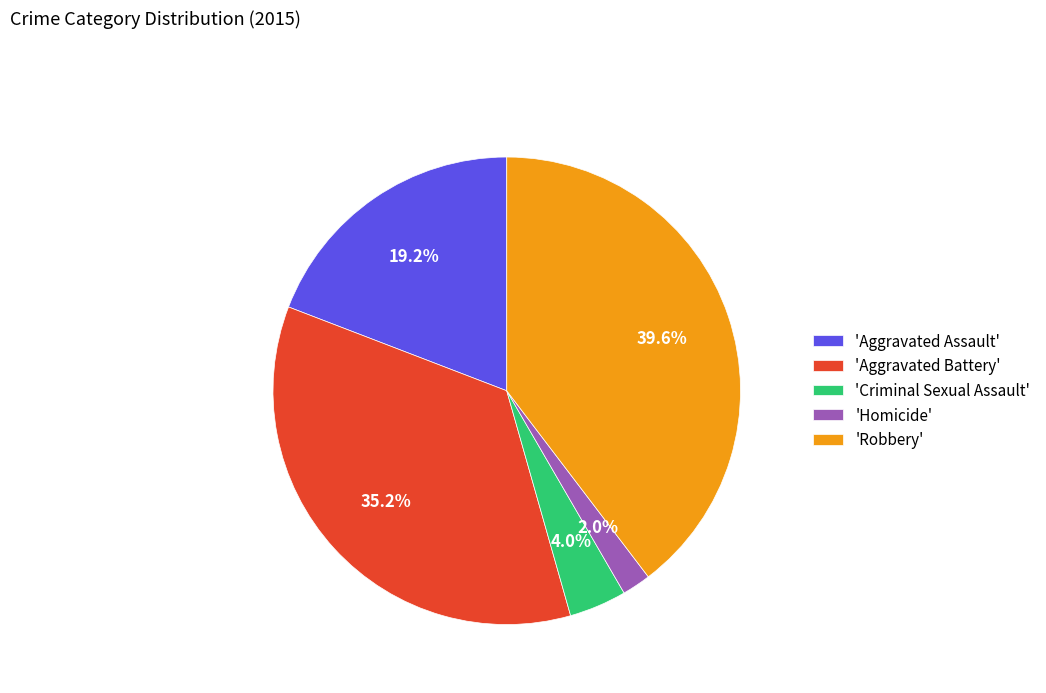

What percentage is NOT represented by 'Criminal Sexual Assault'?

96.0%